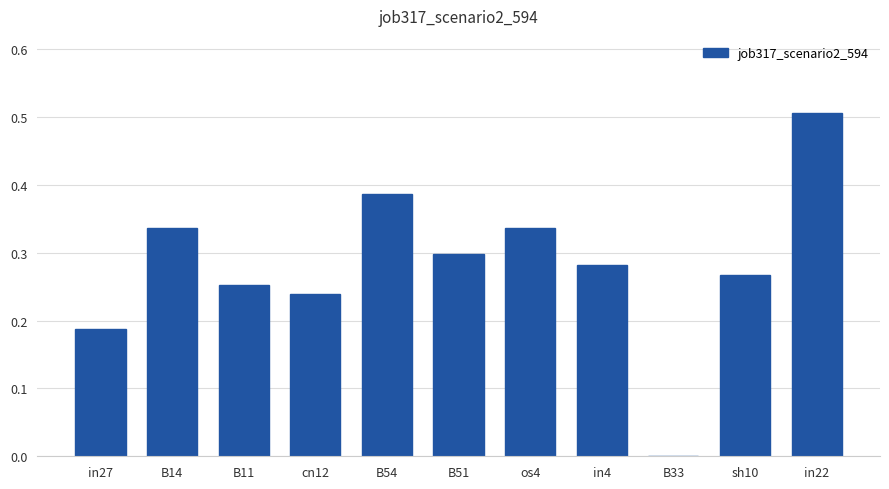

What is the change in value from in27 to B14?

+0.1